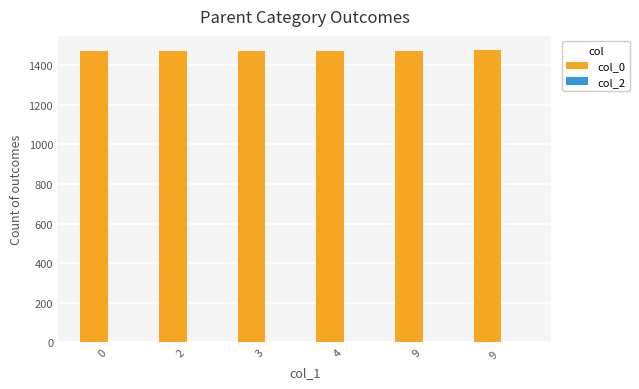

What is the ratio of the value at 2 to the value at 9?

1.0